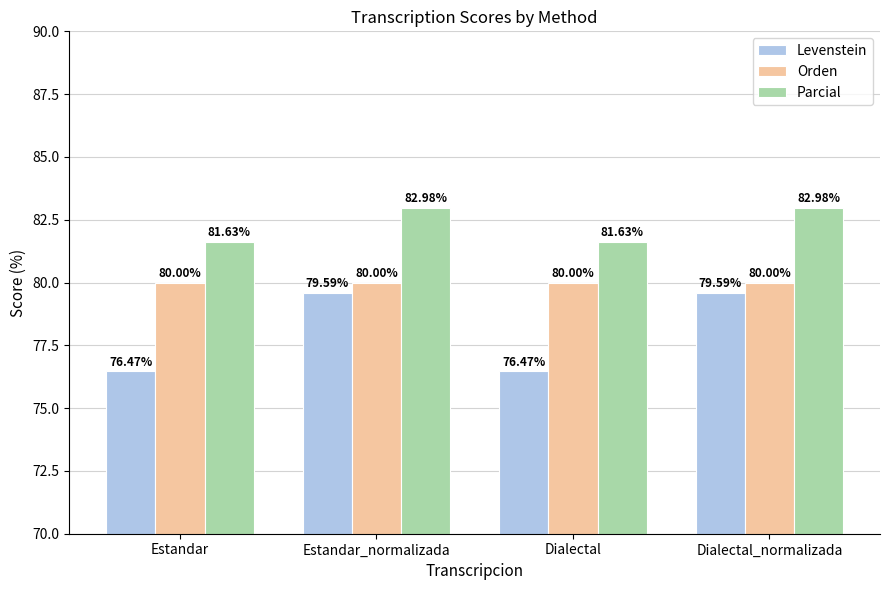

The Parcial series shows 117.6 at Estandar_normalizada. True or false?

False